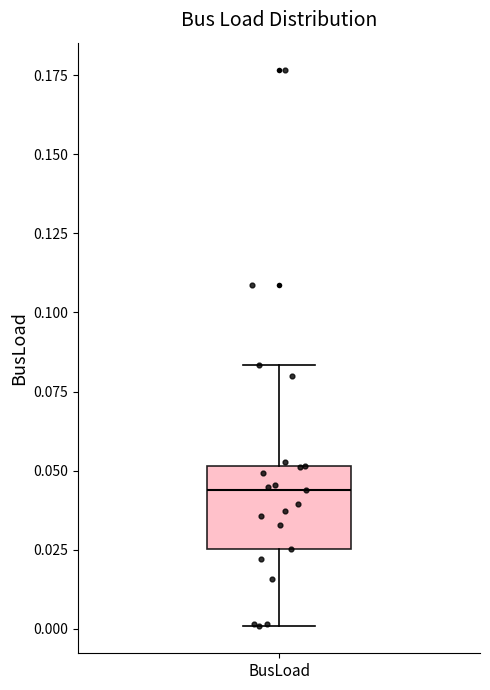

Read this box plot against the y-axis: the position of the median line, the range covered by the box, and the ends of both whiskers. The values are not printed on the chart, so give them approximately, as read against the axis.

median 0.045, box 0.025 to 0.050, whiskers 0.000 to 0.085